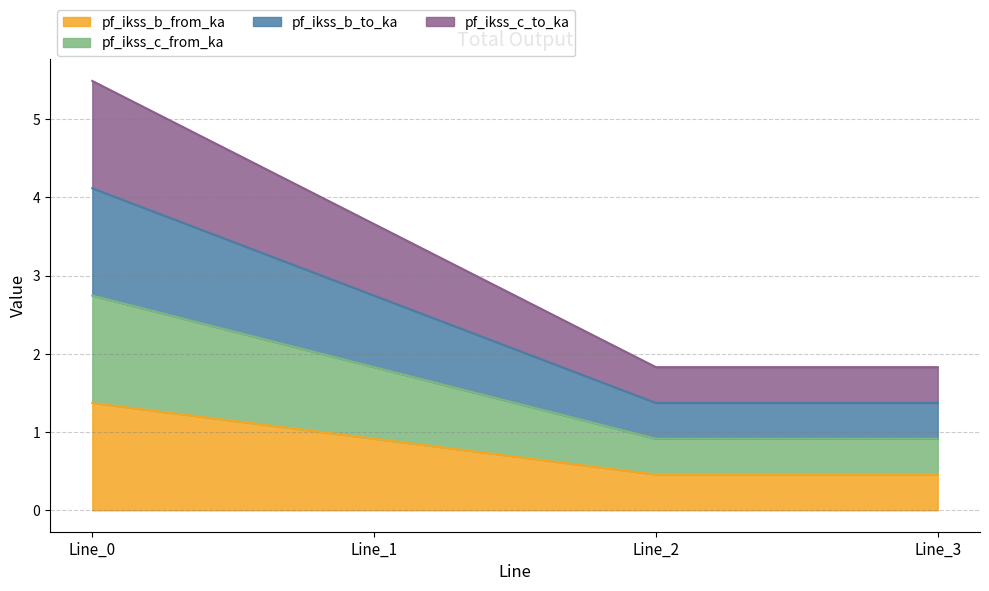

What is the approximate value of pf_ikss_c_from_ka at Line_2?

0.5